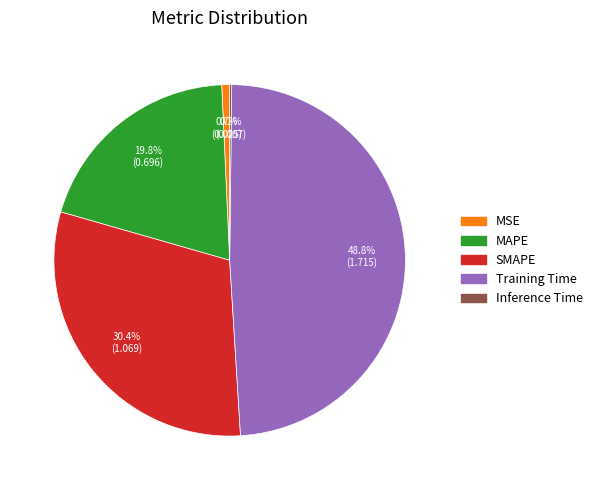

What percentage is NOT represented by SMAPE?

69.6%